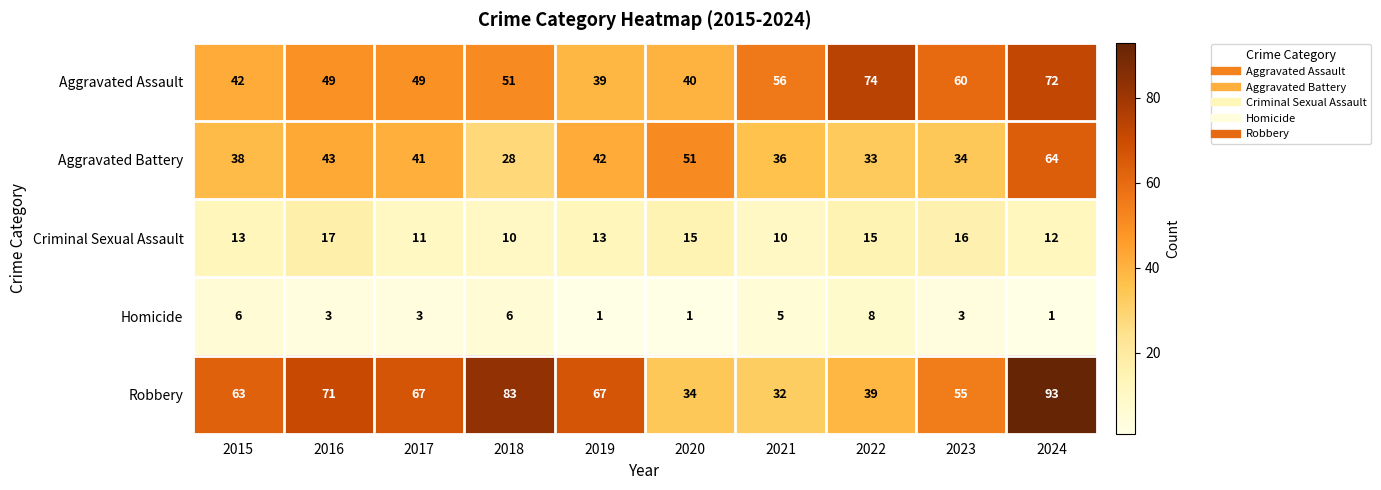

Which category has the highest value across all series?

2024